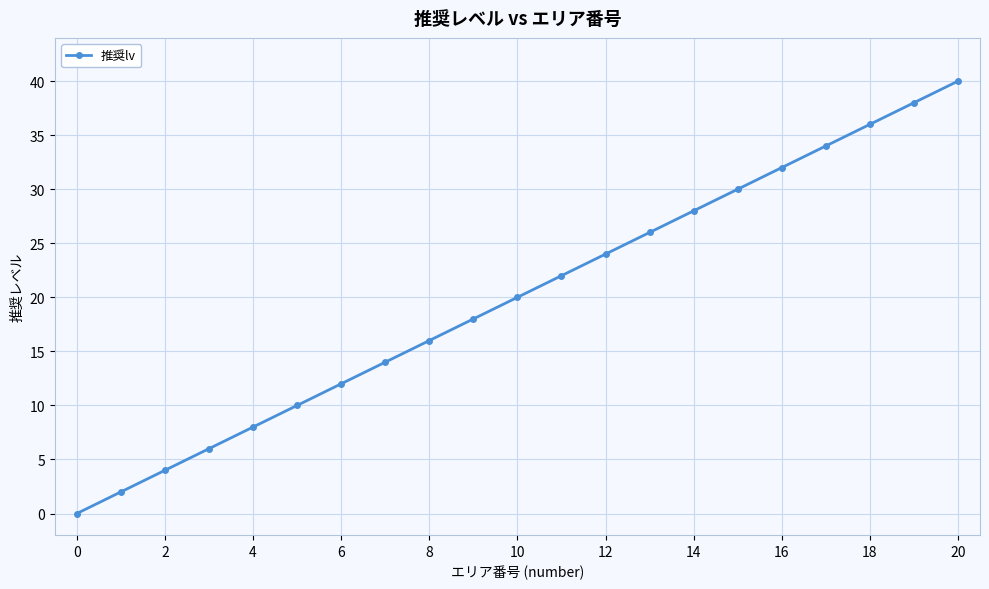

Reading right to left, transcribe all the data shown in this chart.

40	38	36	34	32	30	28	26	24	22	20	18	16	14	12	10	8	6	4	2	0